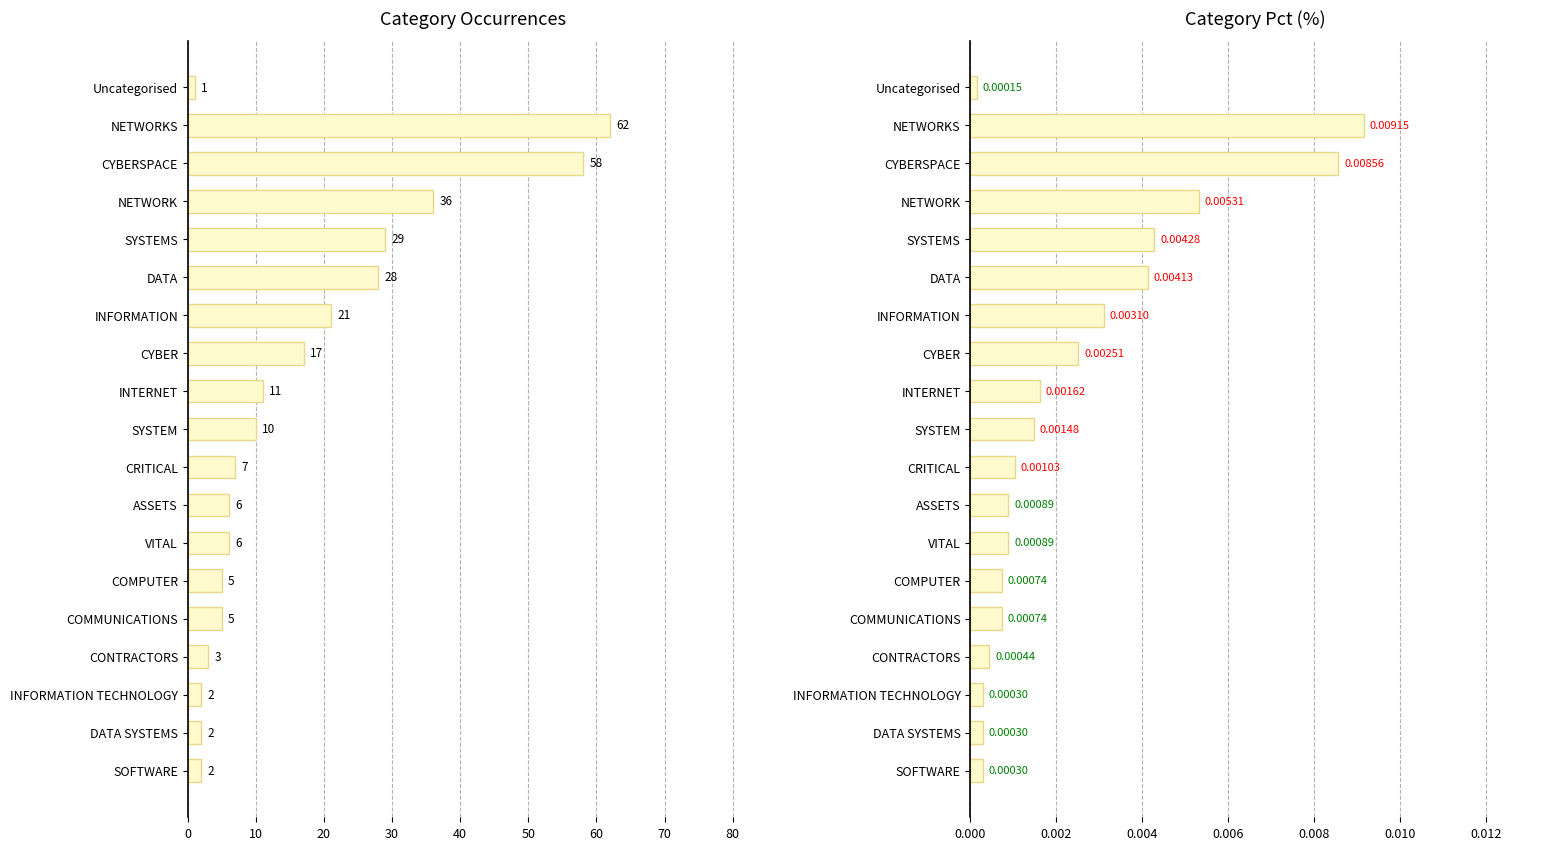

Is it true that Occurrences equals 2.6 at INTERNET?

False